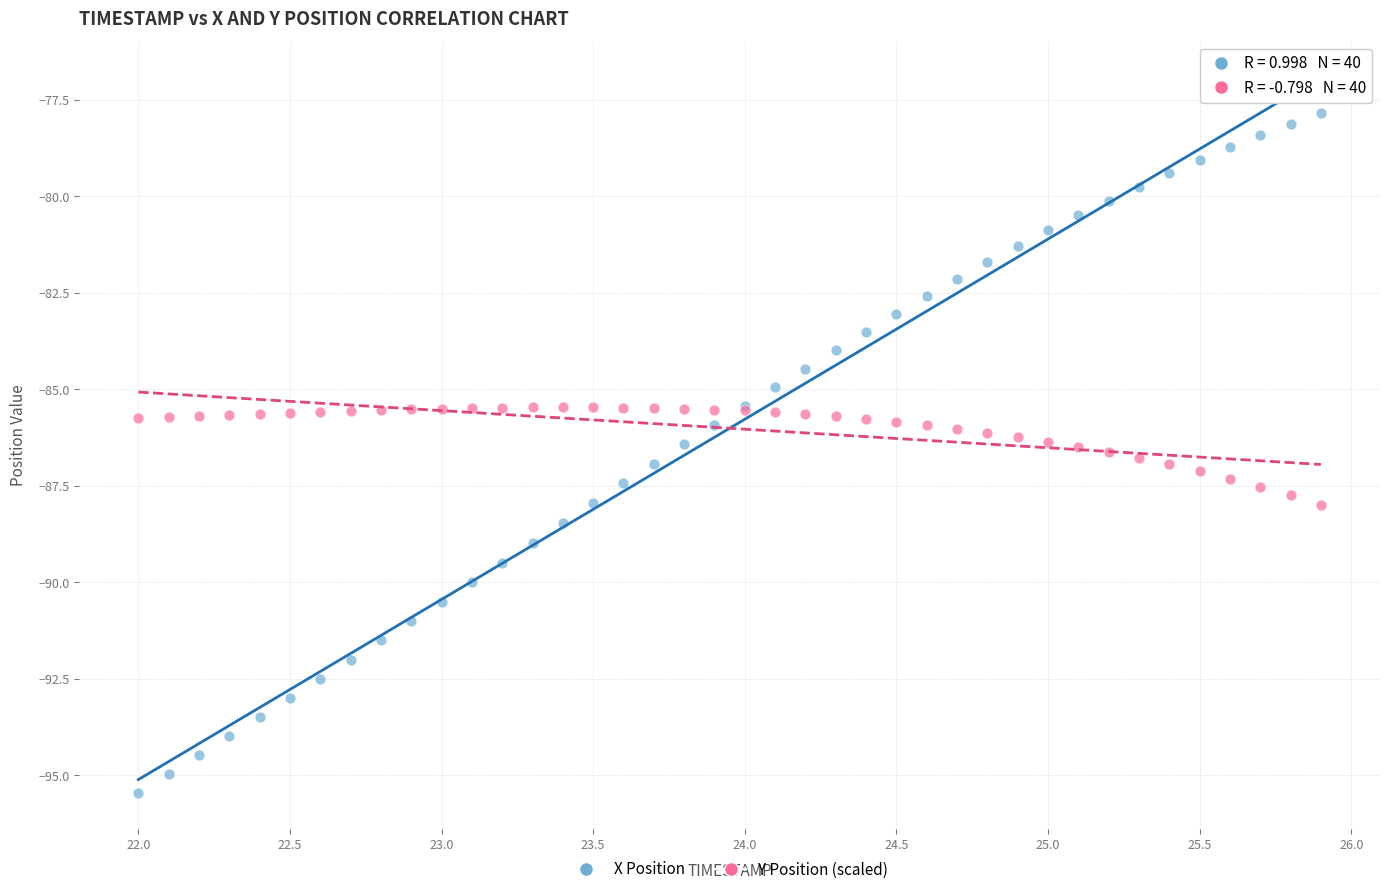

Which series reaches the maximum Y coordinate?

X Position